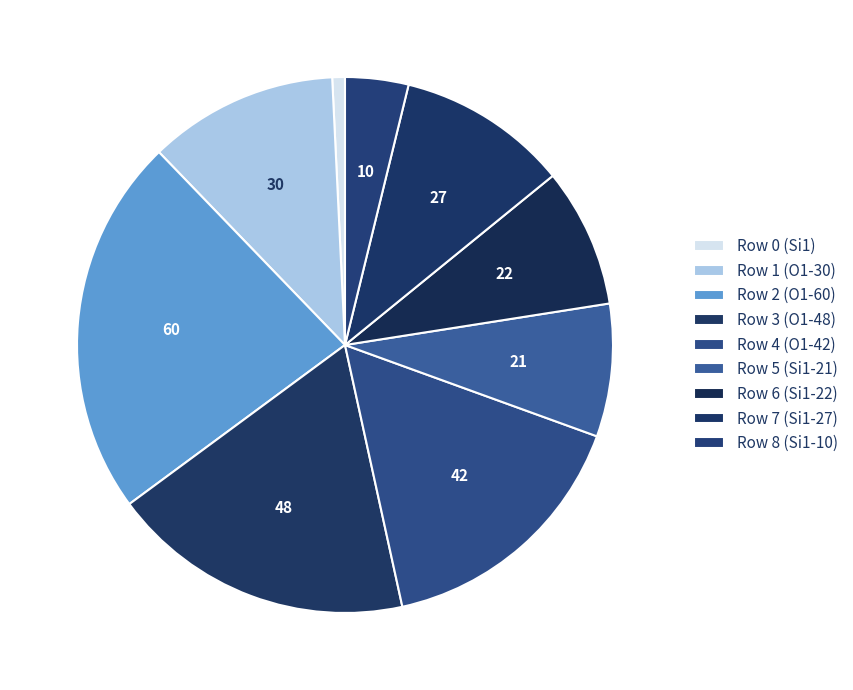

To the nearest percent, what is the difference between the largest and smallest slice percentages?

22%